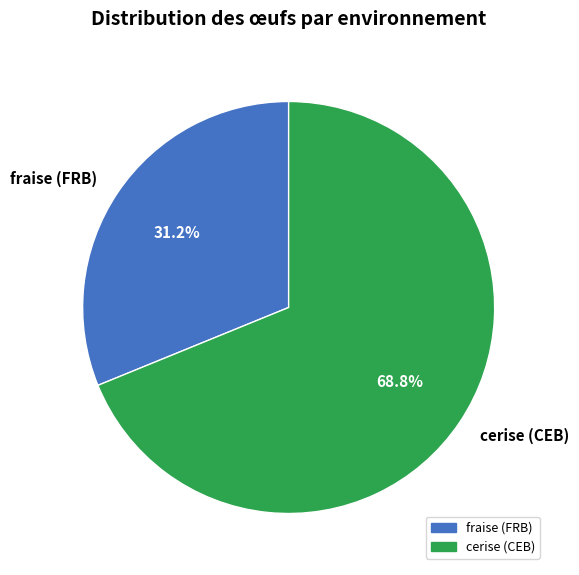

Does any single category account for the majority?

Yes